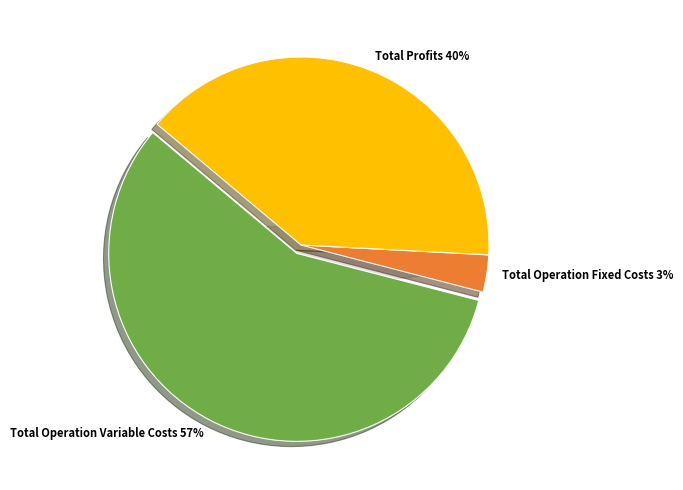

Does any single category account for the majority?

Yes